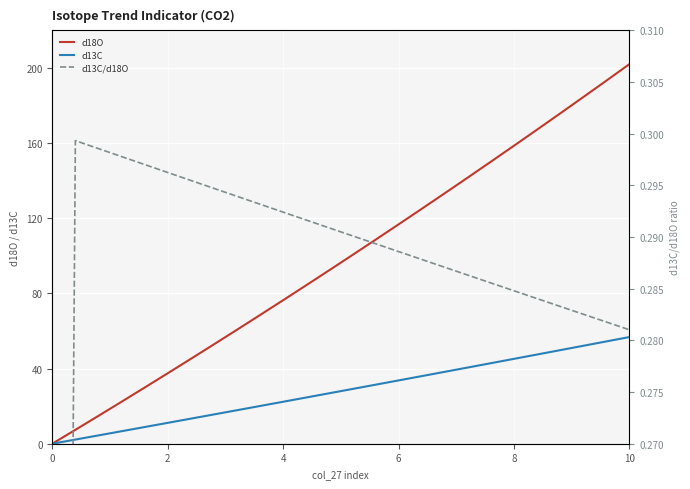

What is the total value across all series at 8?

48.9